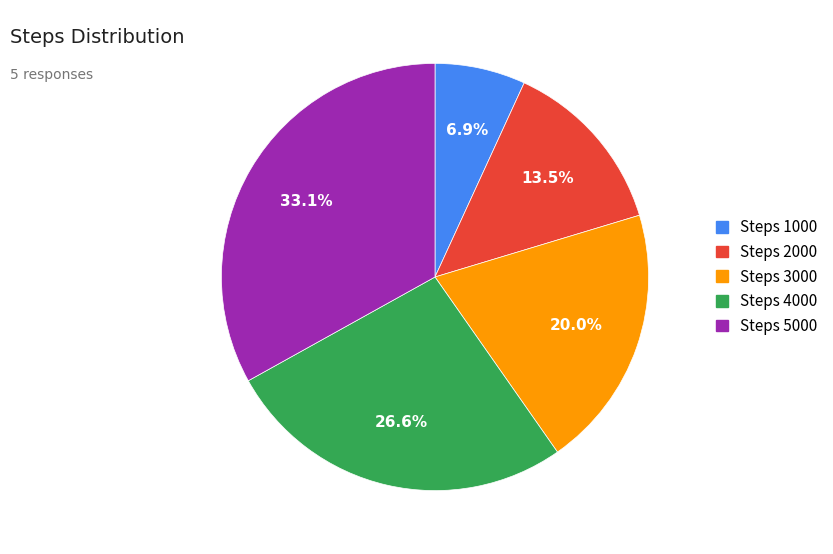

The Steps 5000 slice represents 44% of the pie. True or false?

False